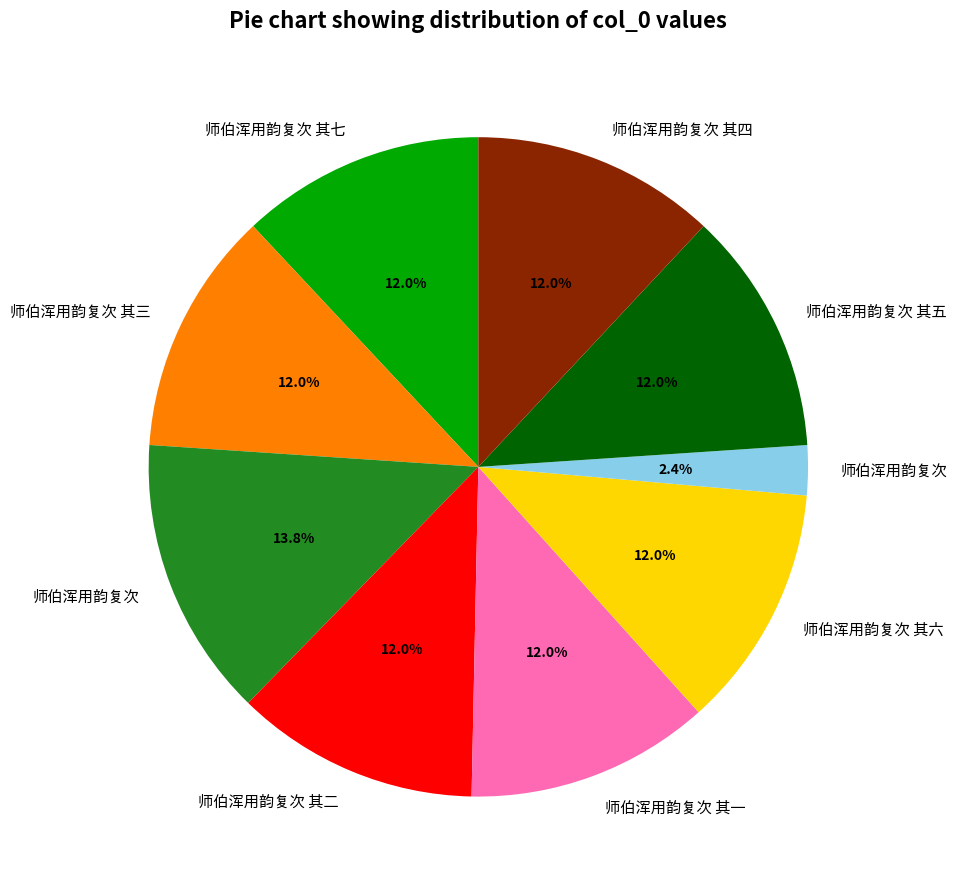

Does any single category account for the majority?

No